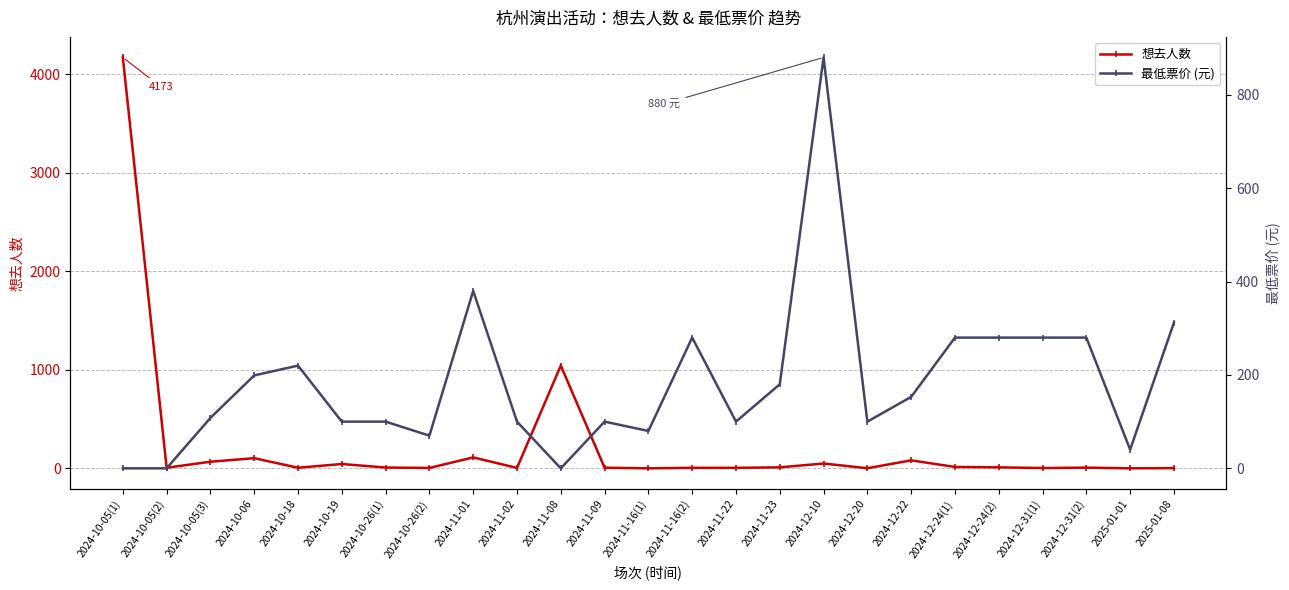

Which category has the lowest value across all series?

2024-11-16(1)